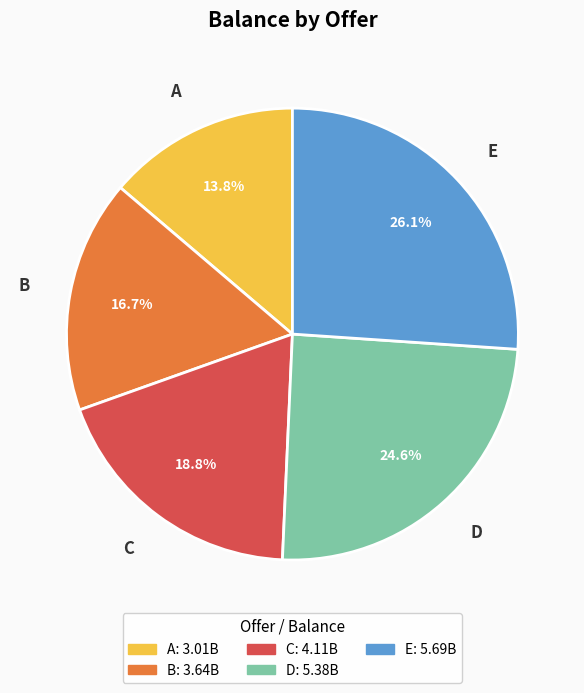

To the nearest percent, what percentage of the pie is E?

26%